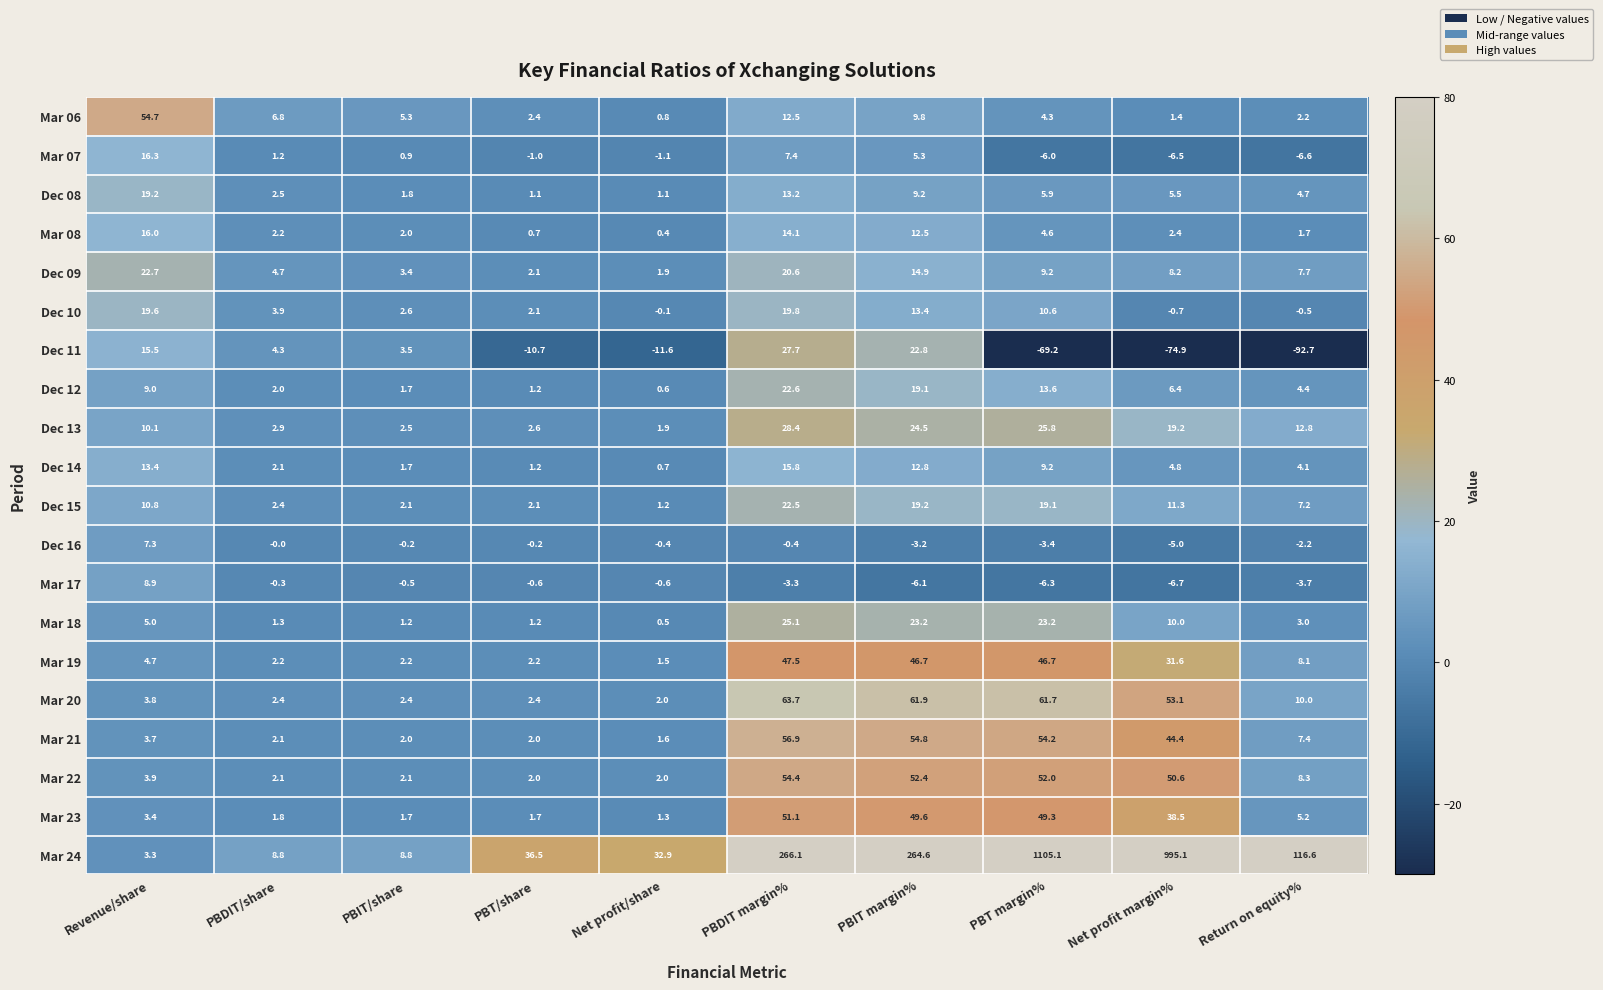

At which category is the sum across all series the highest?

PBT margin%